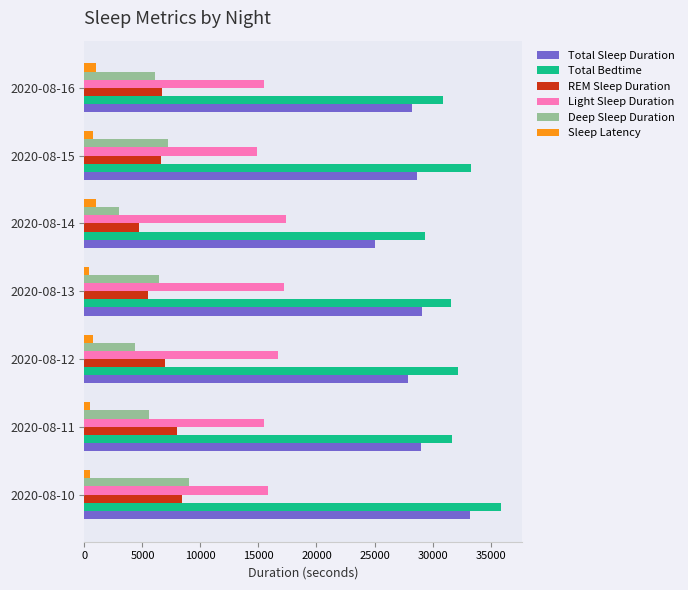

List the series in order of their peak value, highest first.

Total Bedtime, Total Sleep Duration, Light Sleep Duration, Deep Sleep Duration, REM Sleep Duration, Sleep Latency